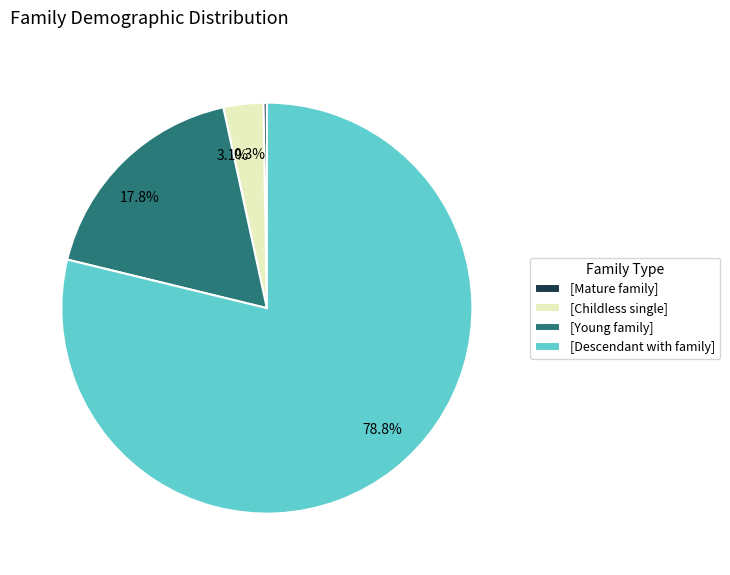

Between [Young family] and [Childless single], which is larger?

[Young family]